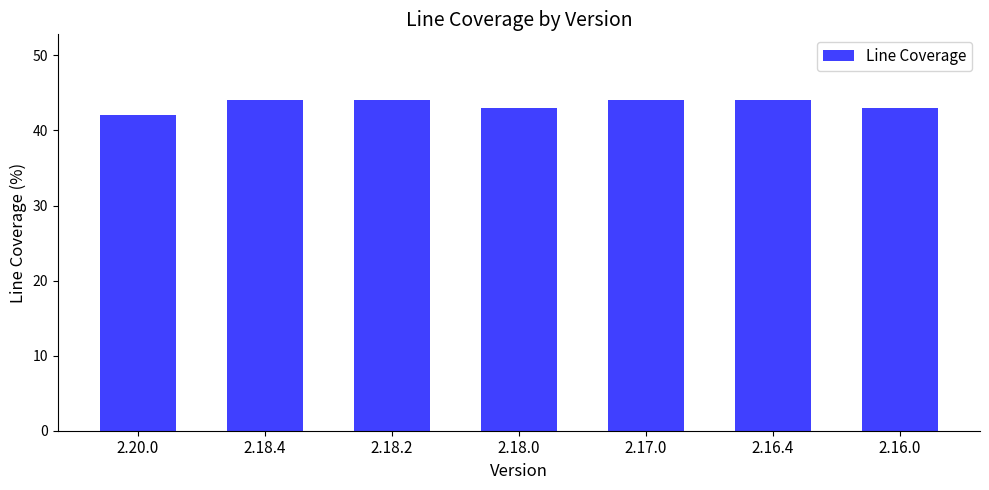

What is the sum of all values?

304